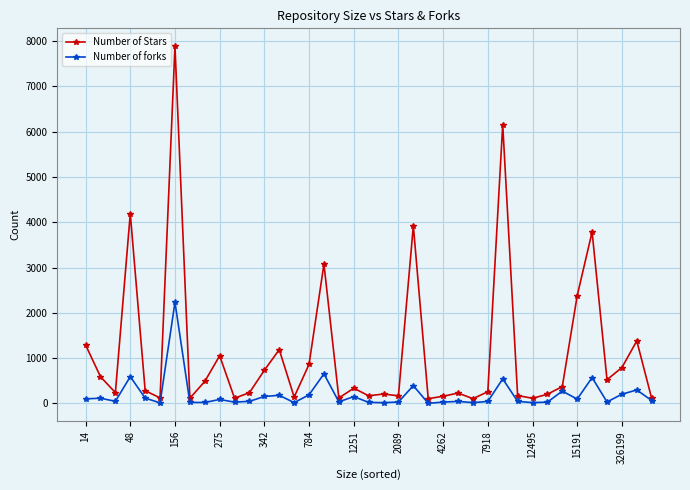

What are all the series names shown in the legend?

Number of Stars, Number of forks